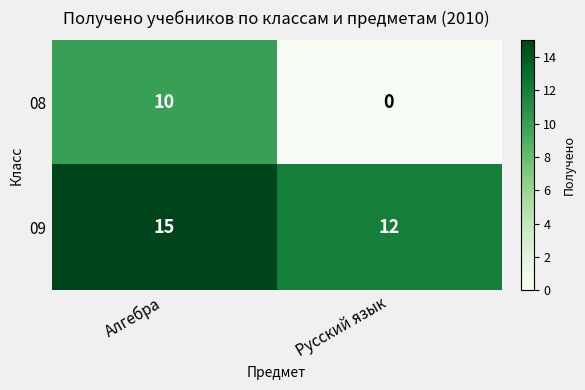

Count the number of categories in the chart.

2